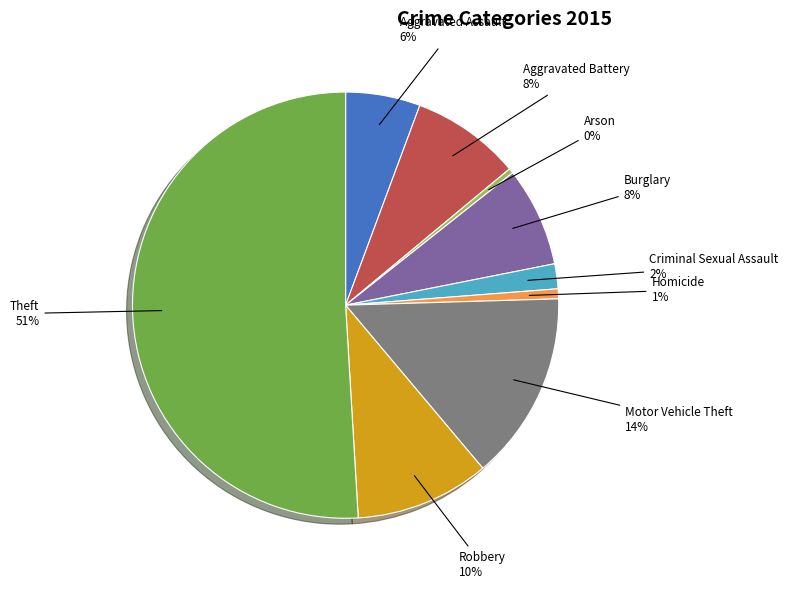

To the nearest percent, what is the average slice percentage?

11%